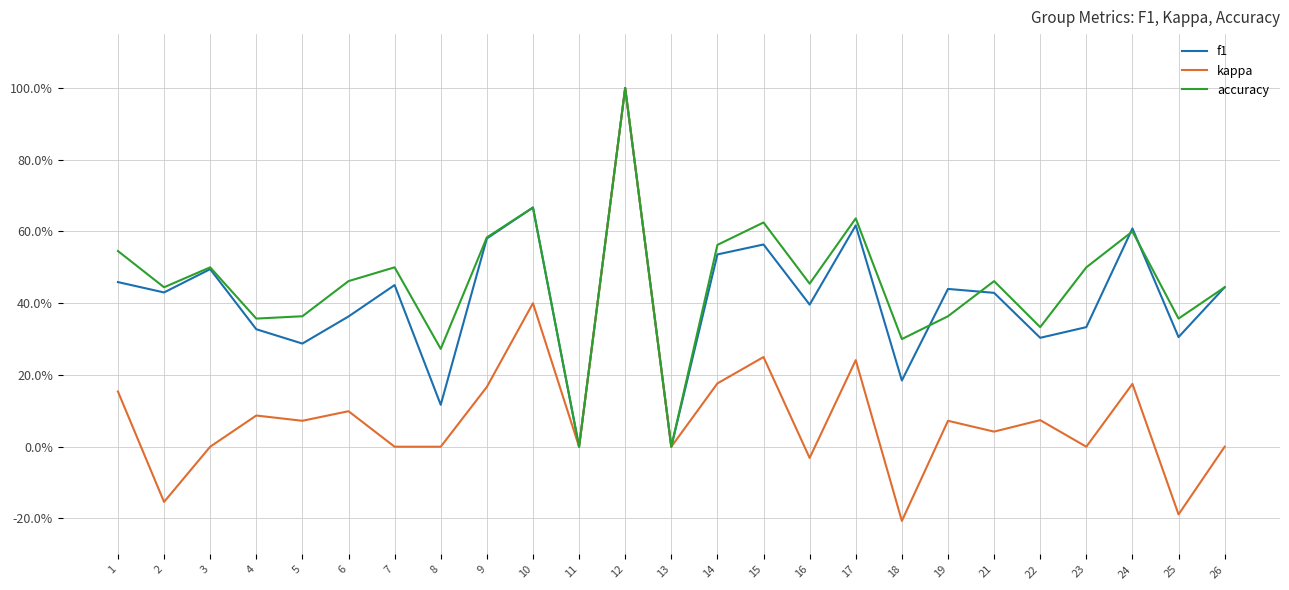

True or false: accuracy and kappa intersect in this chart.

False